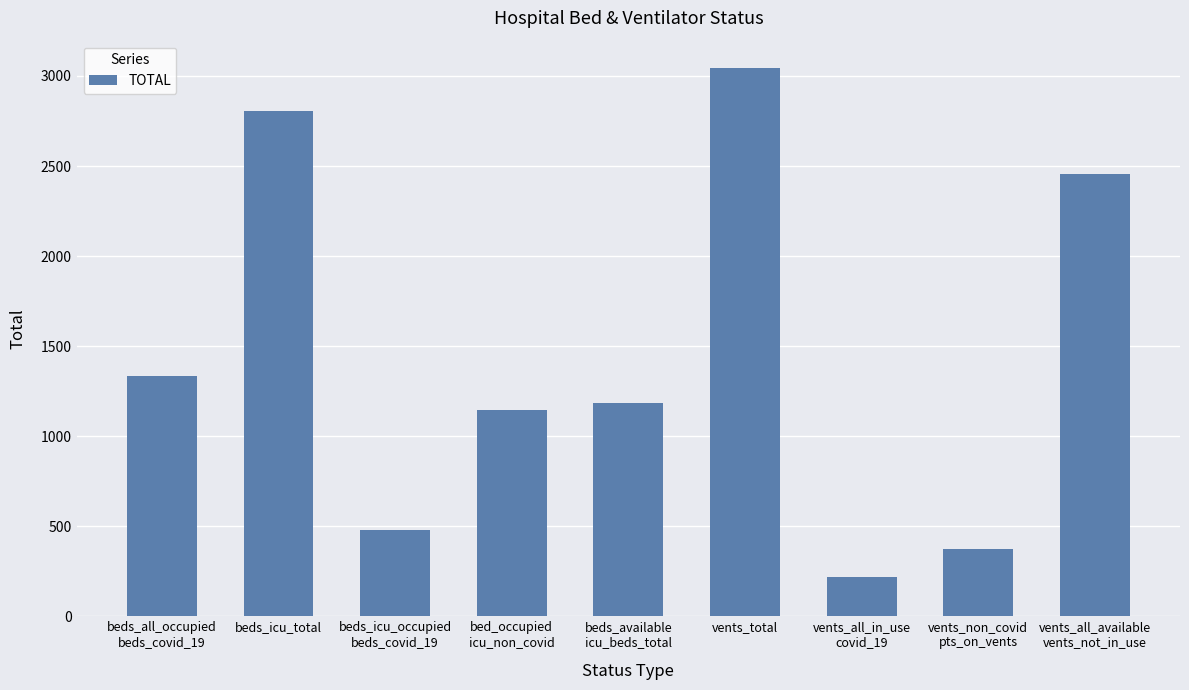

List the labels in order of value, largest first.

vents_total, beds_icu_total, vents_all_available
vents_not_in_use, beds_all_occupied
beds_covid_19, beds_available
icu_beds_total, bed_occupied
icu_non_covid, beds_icu_occupied
beds_covid_19, vents_non_covid
pts_on_vents, vents_all_in_use
covid_19